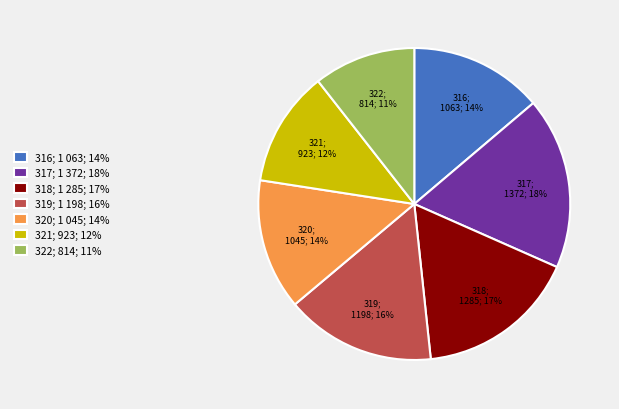

How many slices are in this pie chart?

7